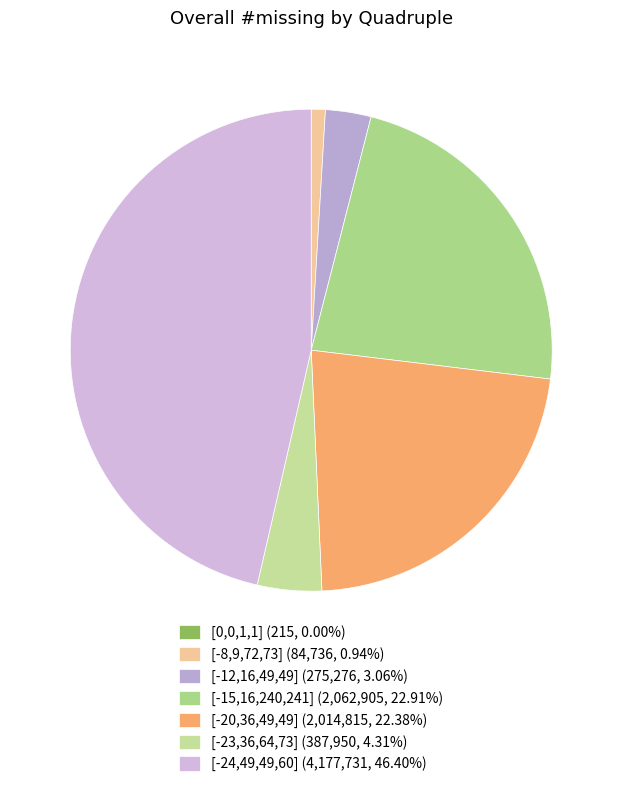

Which has a higher value, [-24,49,49,60] or [0,0,1,1]?

[-24,49,49,60]